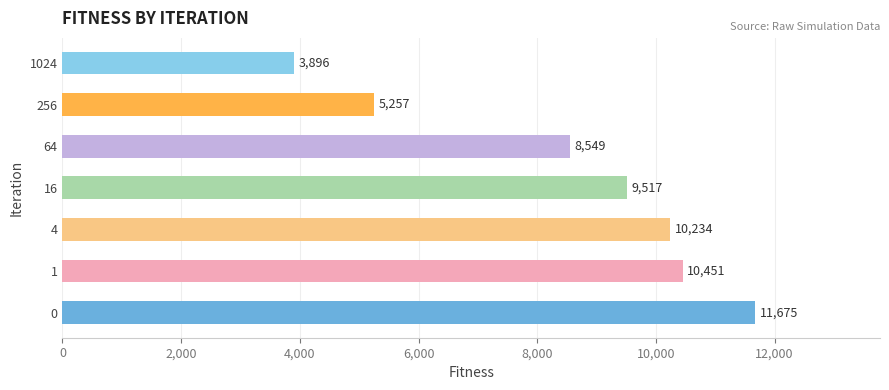

Rank the categories by value from lowest to highest.

1024, 256, 64, 16, 4, 1, 0